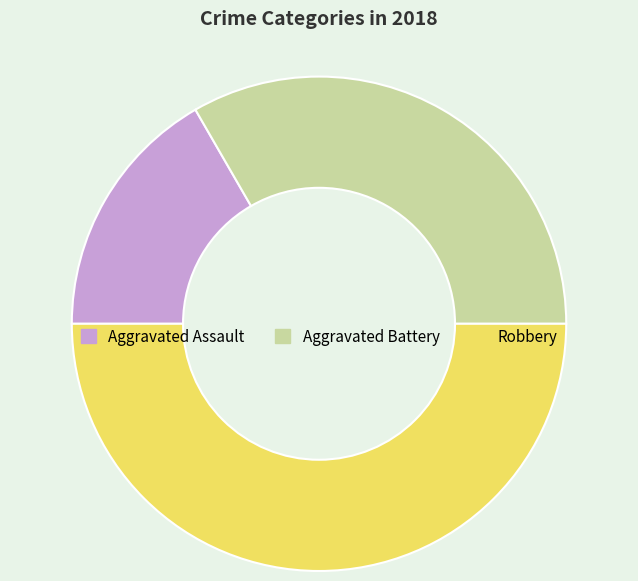

Do Robbery and Aggravated Assault together represent more than half of the pie?

Yes